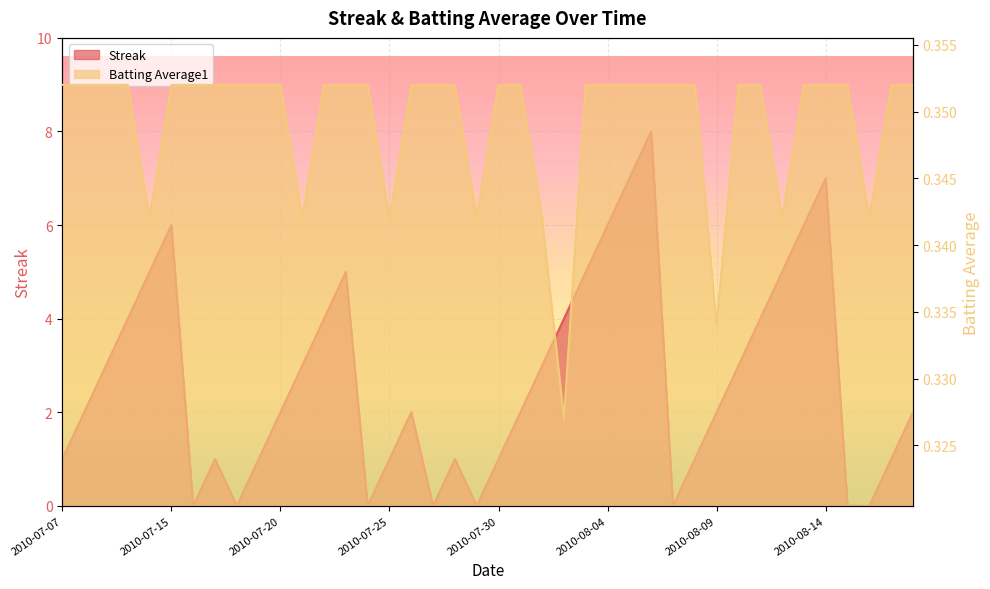

Which series has the largest total across all categories?

Streak